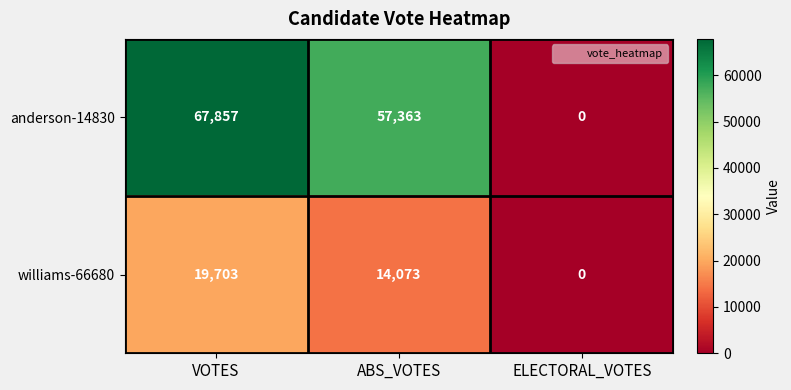

Which series has the widest spread of values?

anderson-14830